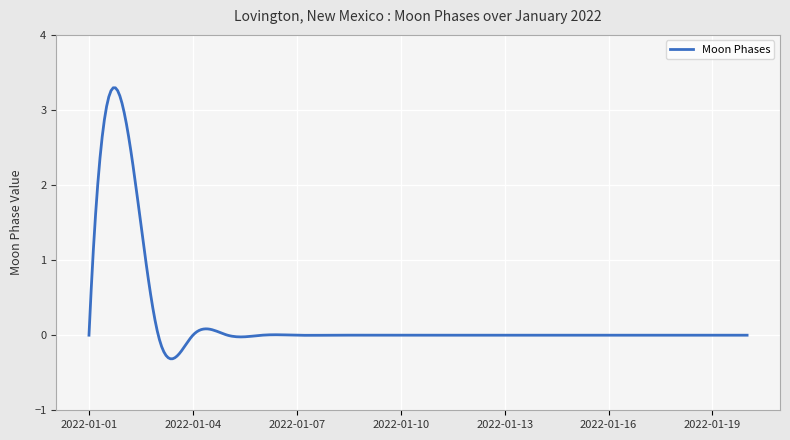

What is the difference between the maximum and minimum values?

3.6